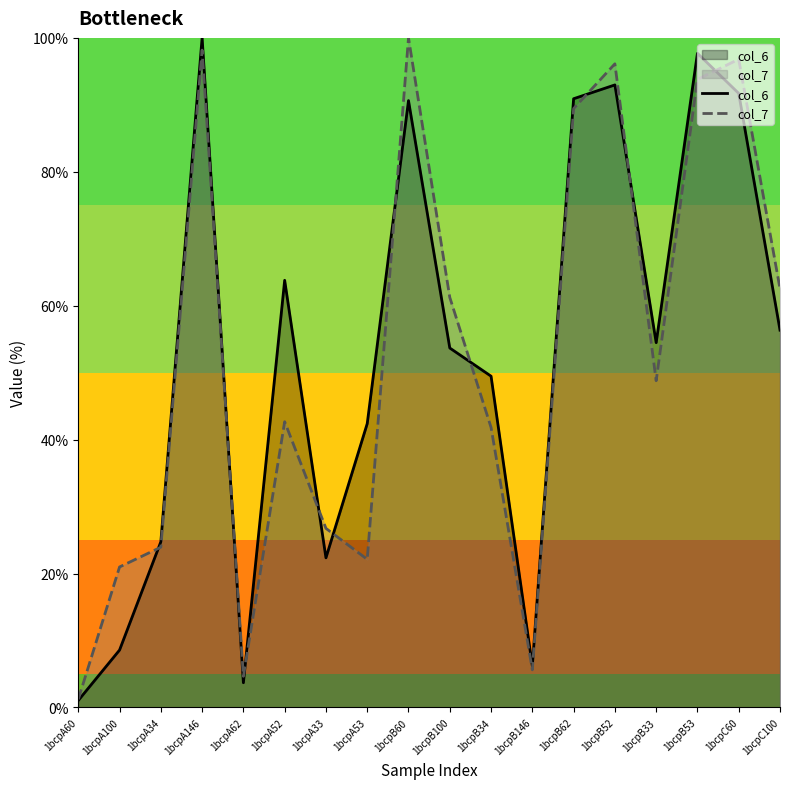

In col_7, how many points are lower than both neighbors (excluding endpoints)?

4